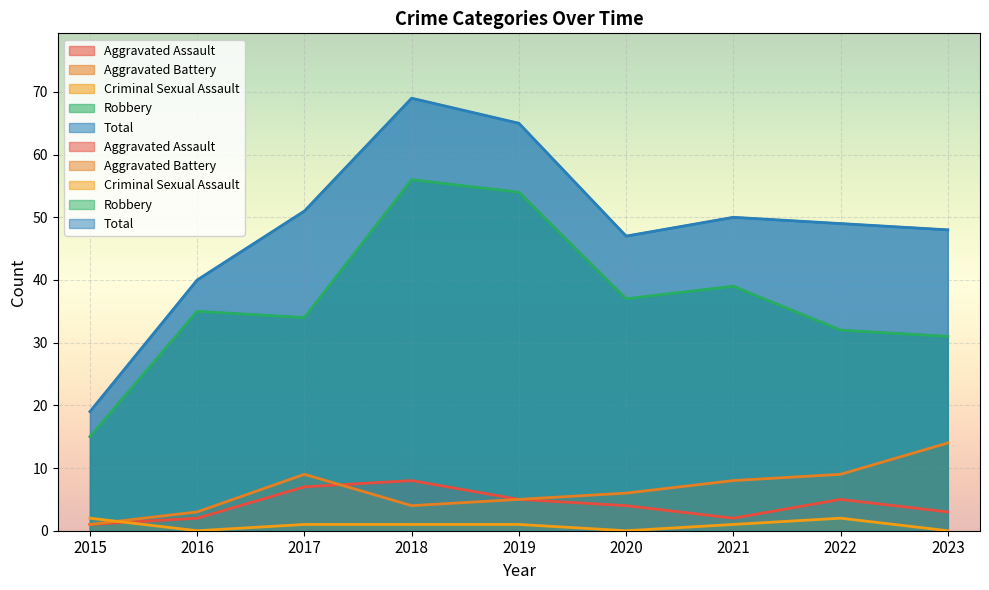

At which category does the chart reach its peak across all series?

2018